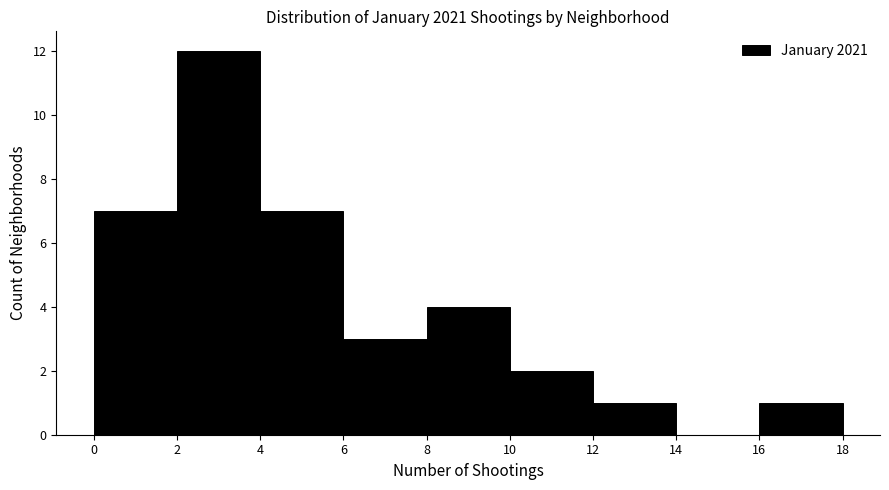

What is the height of the bar covering 8 to 10 on the x-axis? The values are not printed on the chart, so give them approximately, as read against the axis.

4